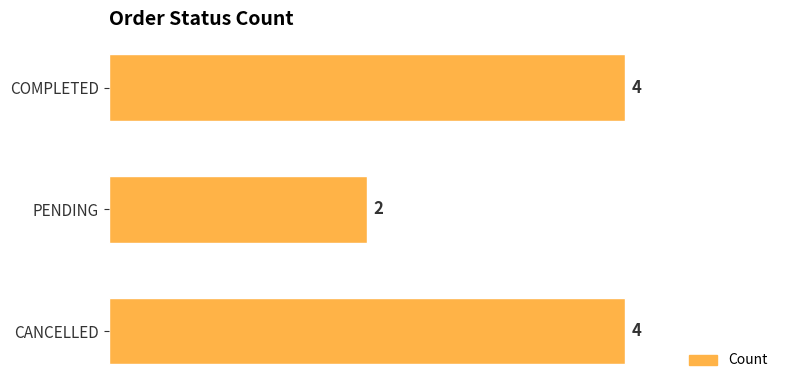

How many bars are there in total?

3